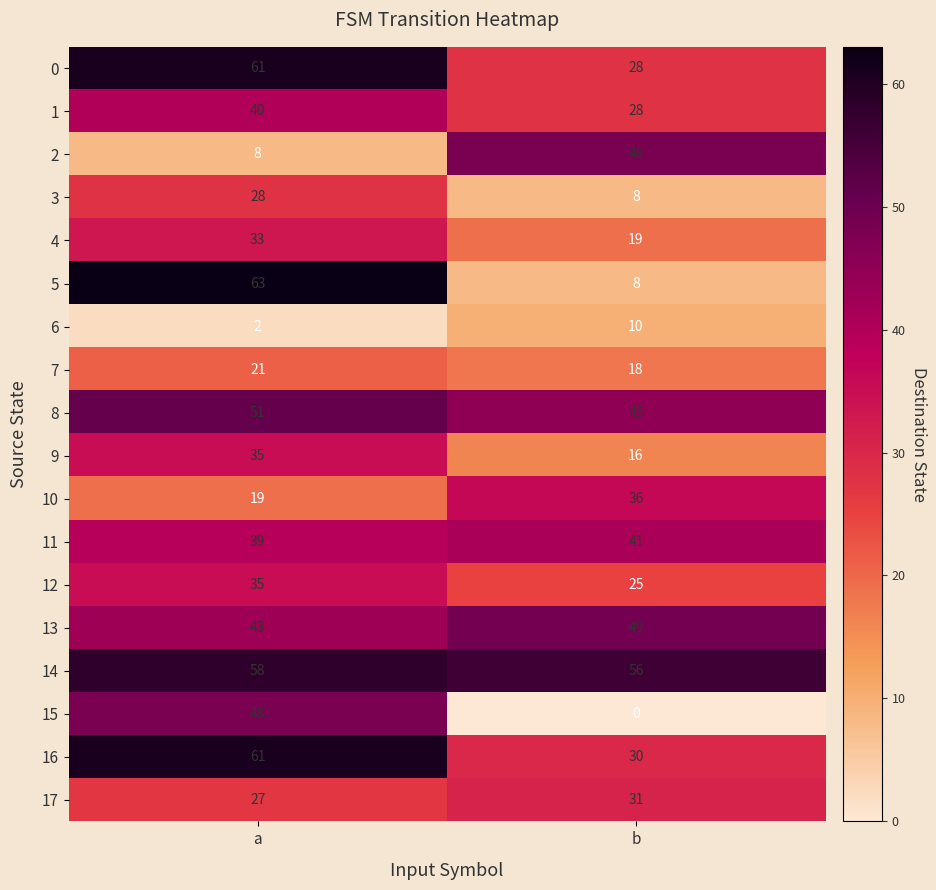

At which category does the chart reach its peak across all series?

a